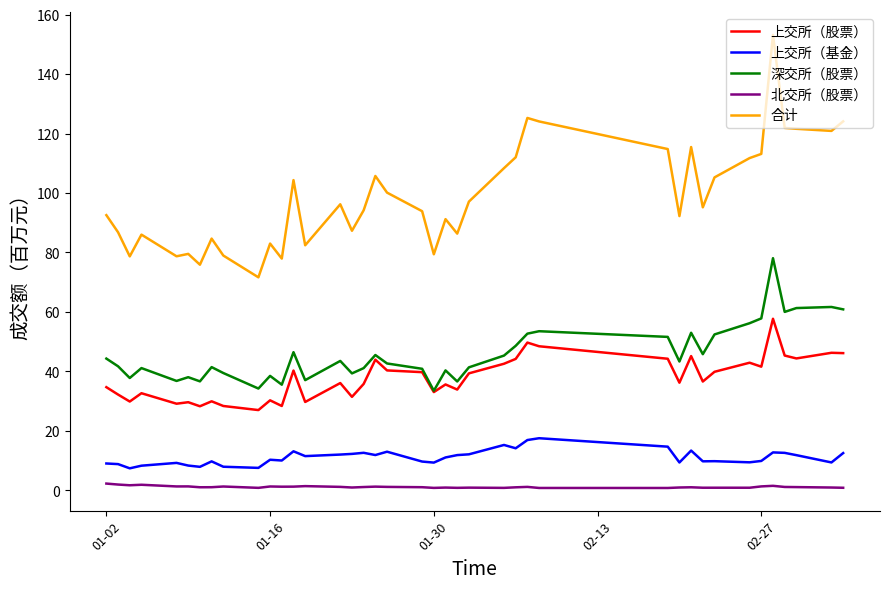

True or false: 上交所（基金） and 北交所（股票） cross at least once.

False